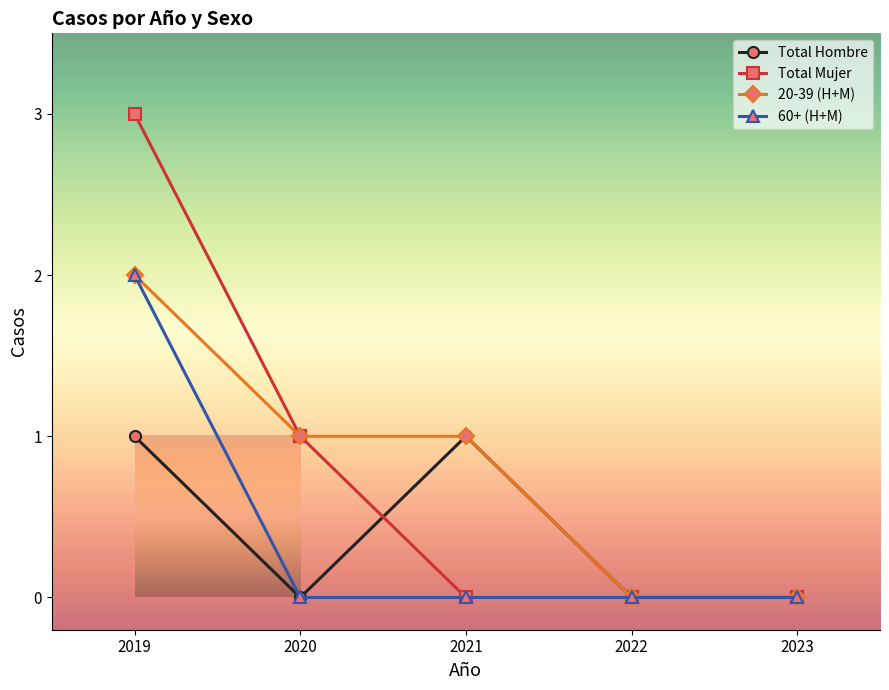

What is the value of the 20-39 (H+M) point at the 2nd from the left?

1